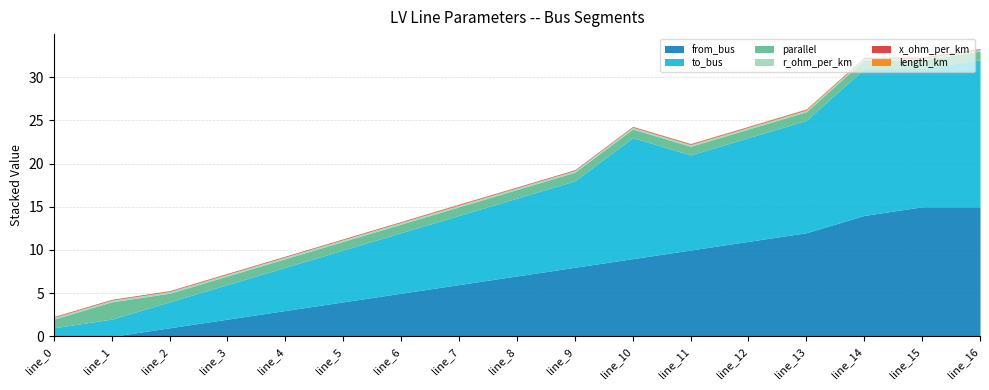

At how many categories does at least one series exceed 2?

15